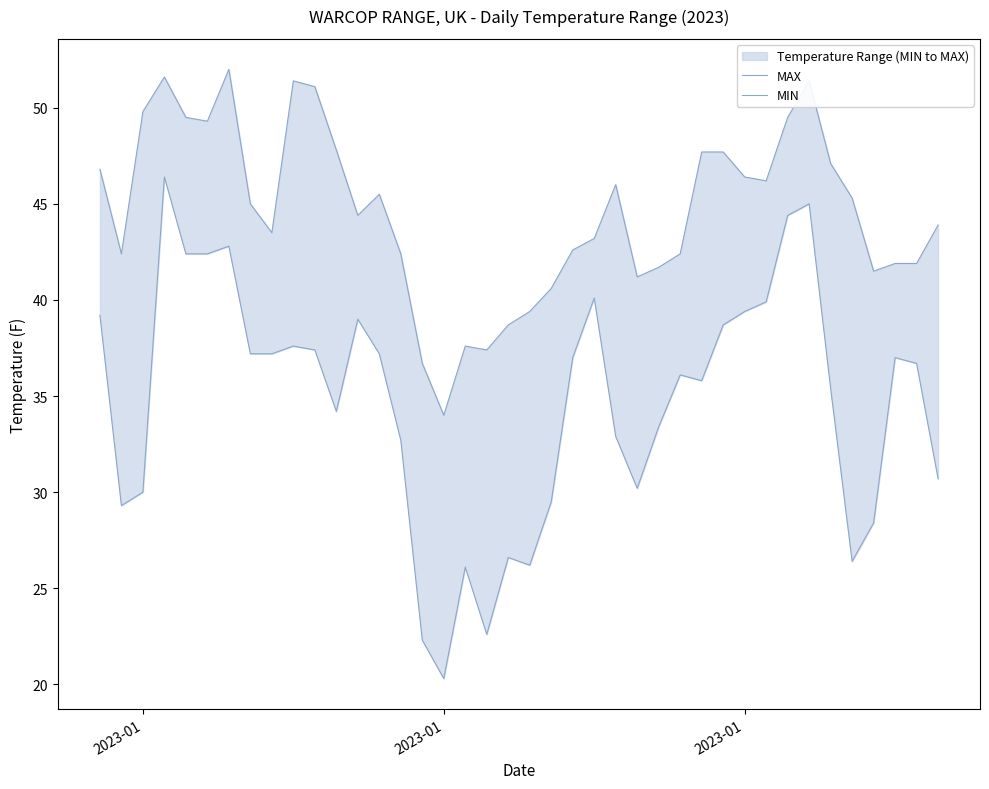

What is the maximum value shown in the chart?

52.0